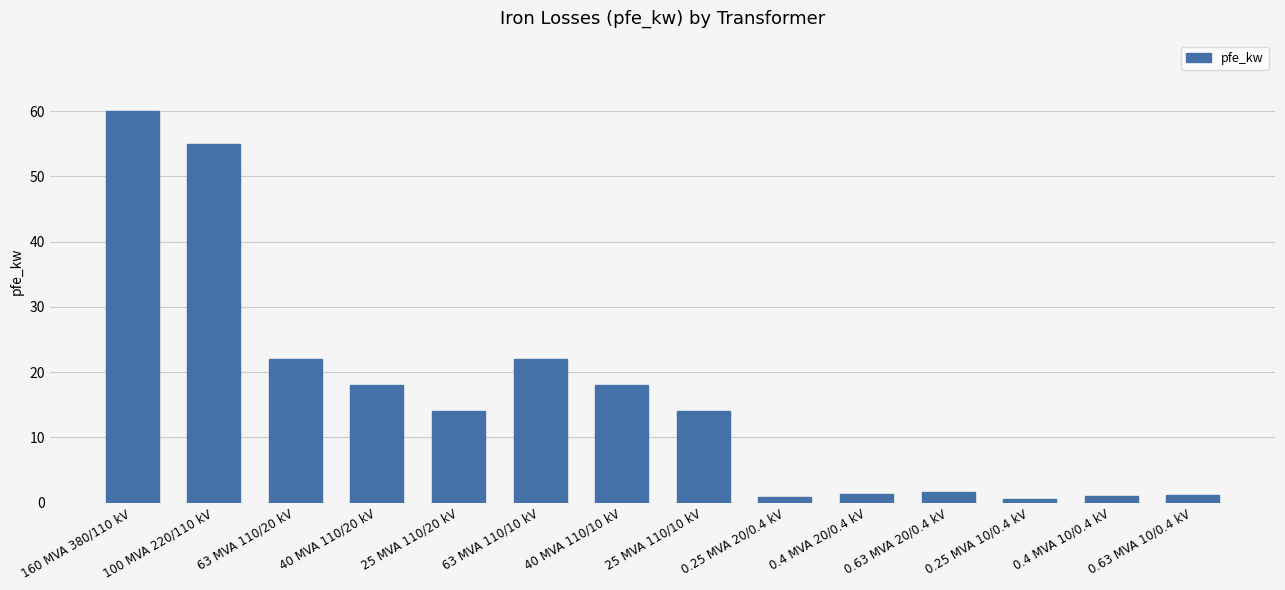

Are the bars grouped side by side (vs. stacked)?

No